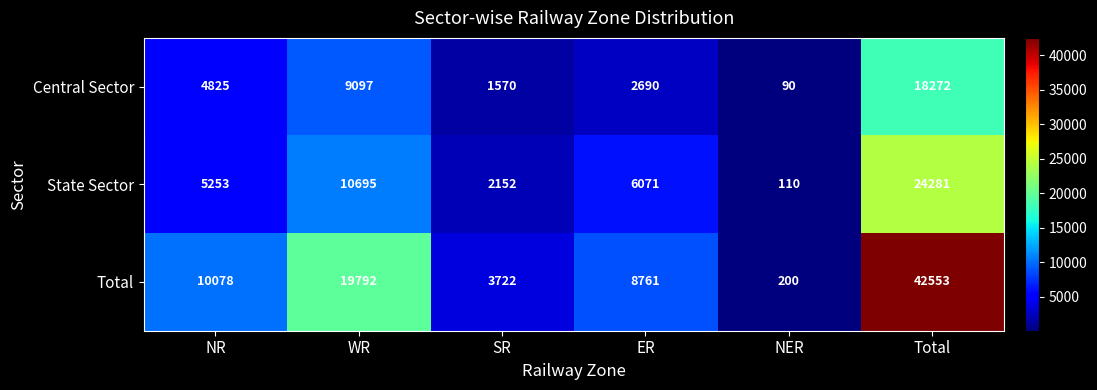

At how many categories does at least one series exceed 5445?

4